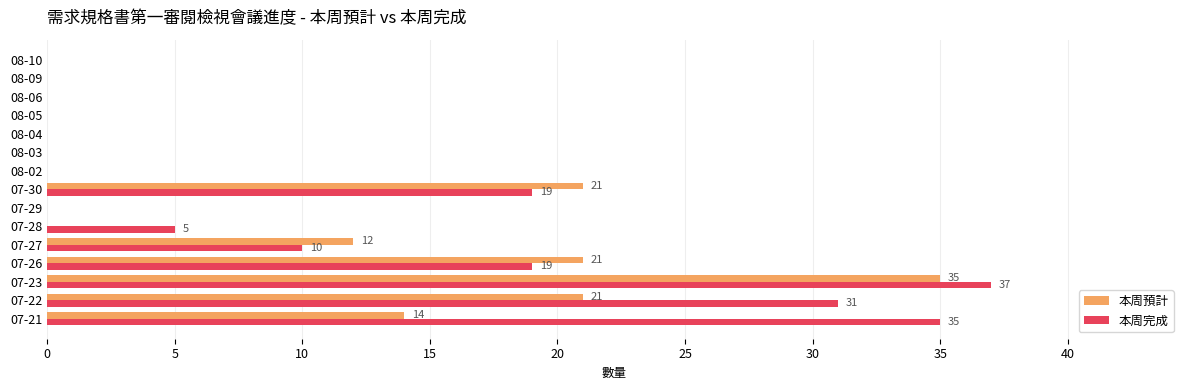

How many distinct data groups are displayed?

2